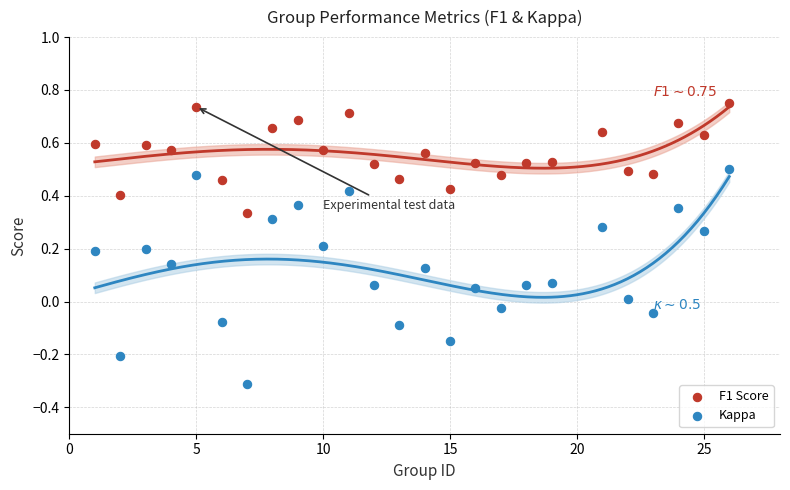

What is the X range (max minus min) for the scatter plot?

25.0